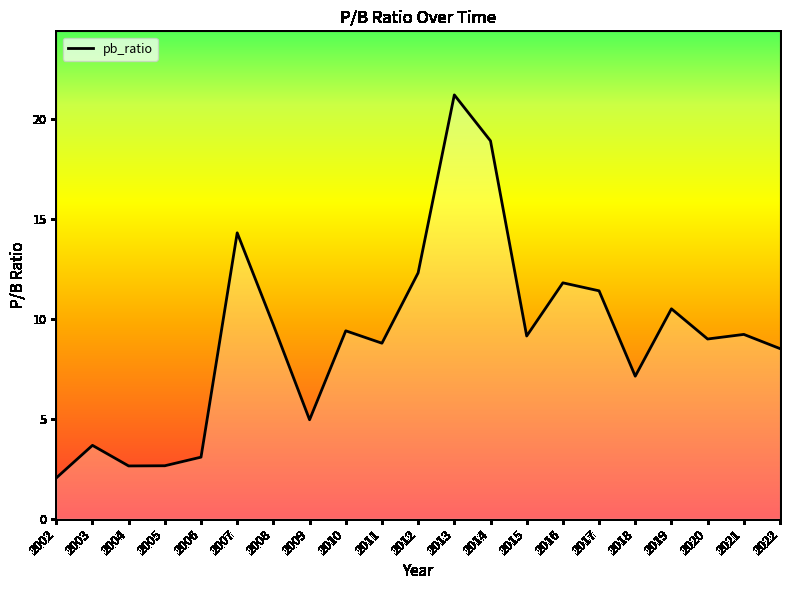

Approximately how many times larger is the value at 2013 compared to 2020?

2.4